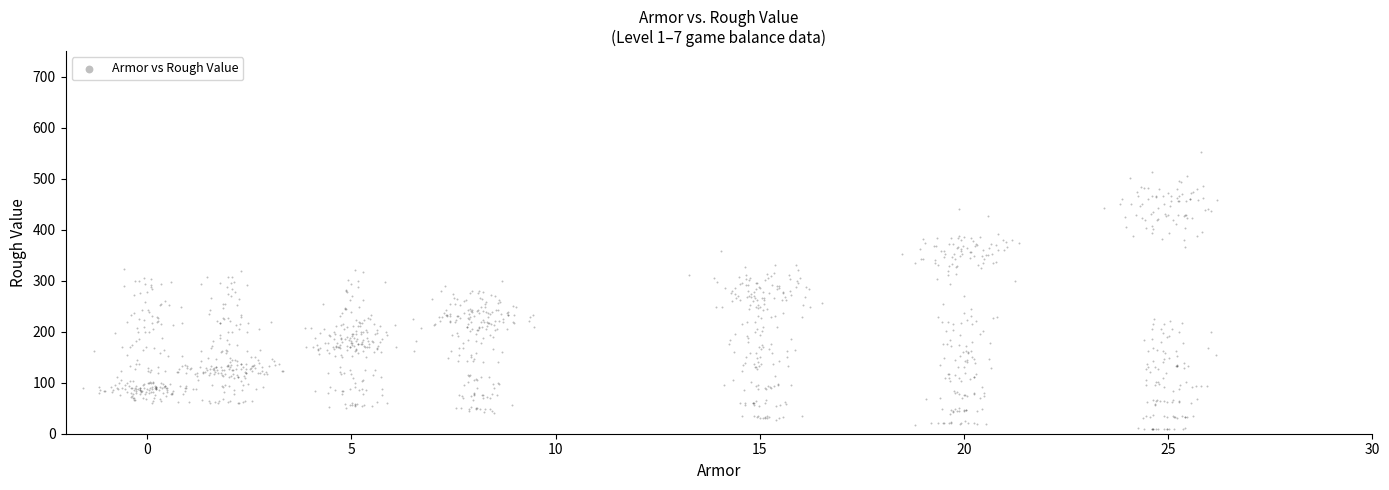

What is the range of X values (max minus min)?

27.8